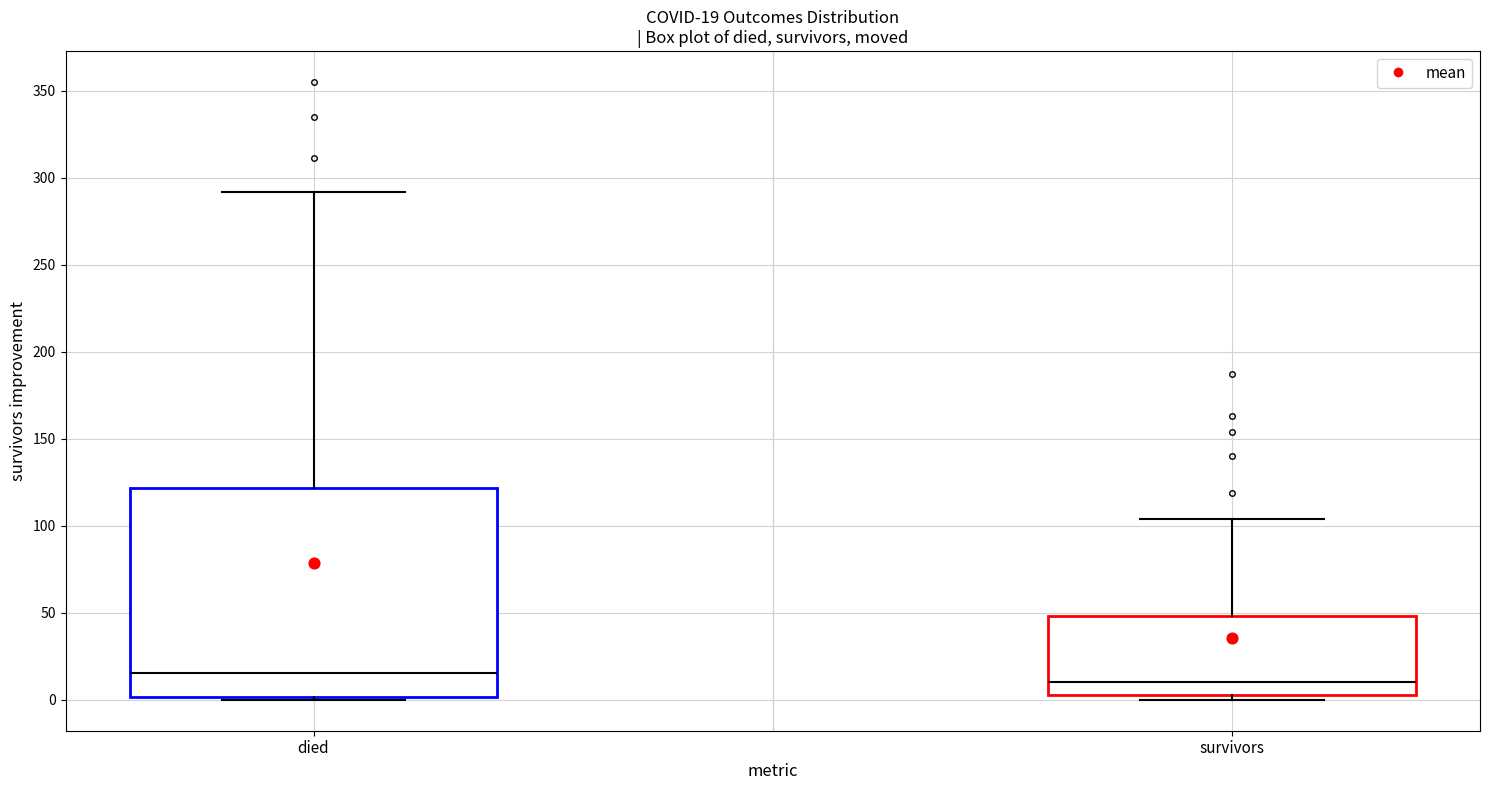

Comparing the boxes themselves (not the whiskers), which one is the tallest?

died